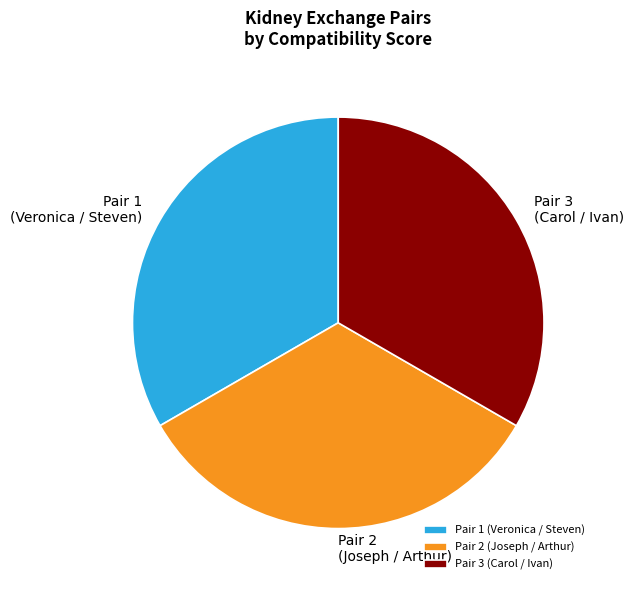

How many segments does this pie chart have?

3